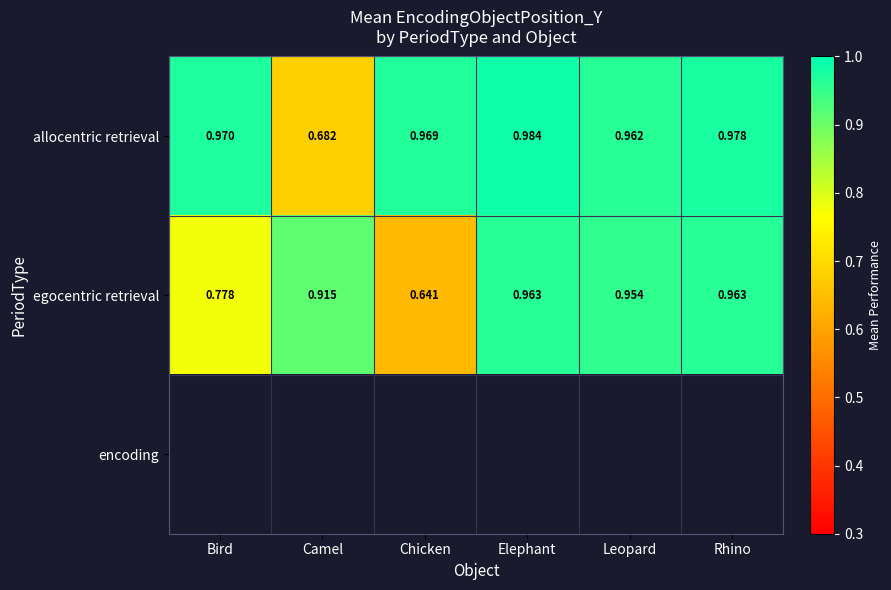

Is the value of allocentric retrieval at Chicken greater than the value of egocentric retrieval at Leopard?

Yes